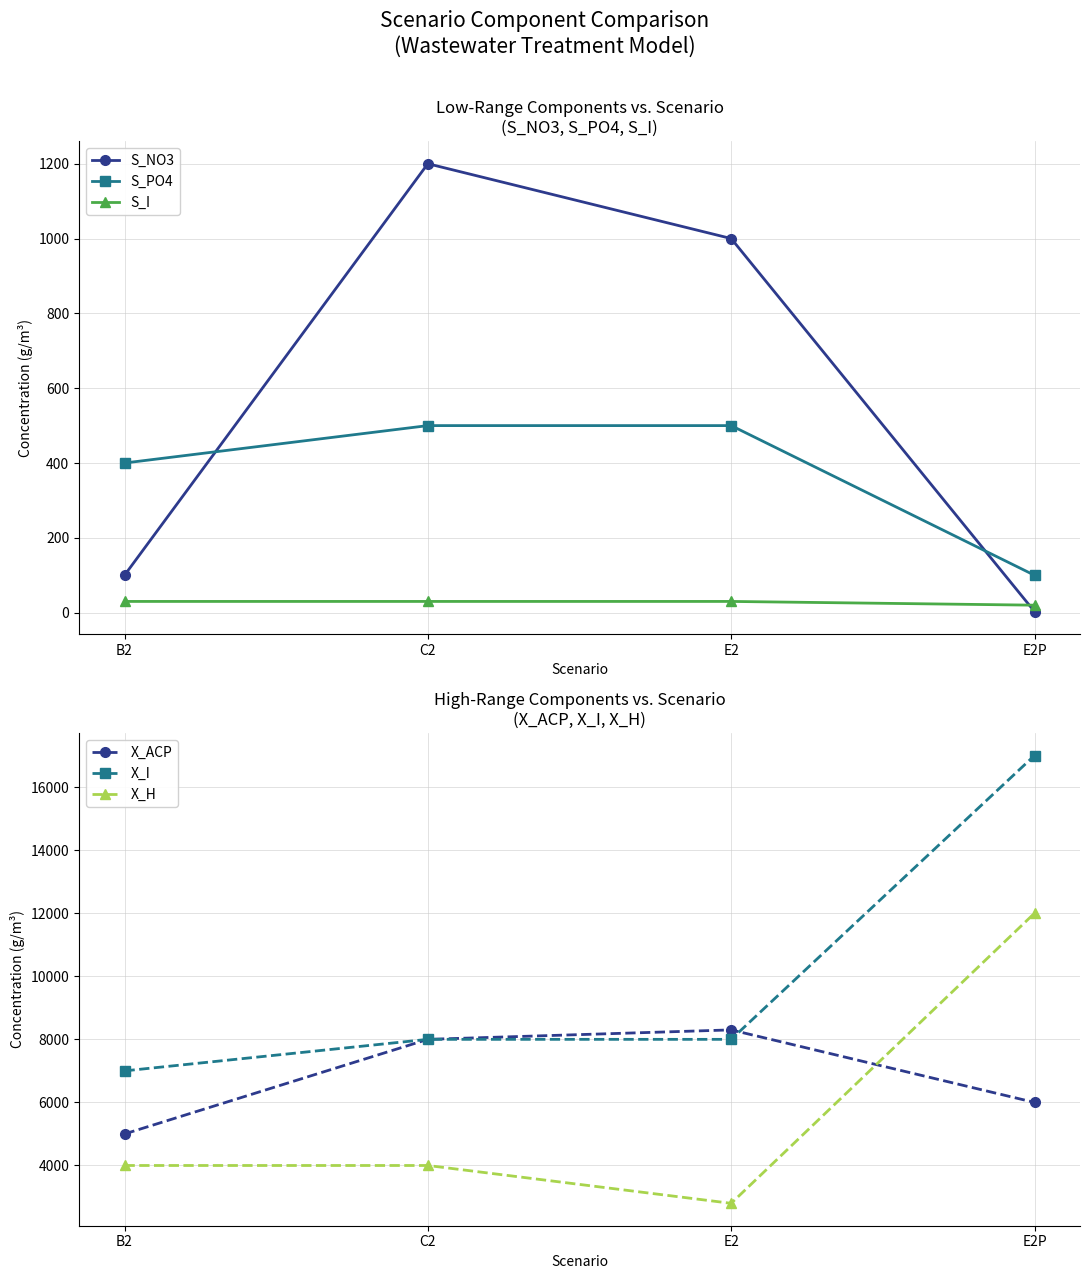

Reading left to right, extract all data points from this chart.

S_NO3: 100	1200	1000	3
S_PO4: 400	500	500	100
S_I: 30	30	30	20
X_ACP: 5000	8000	8300	6000
X_I: 7000	8000	8000	17000
X_H: 4000	4000	2800	12000